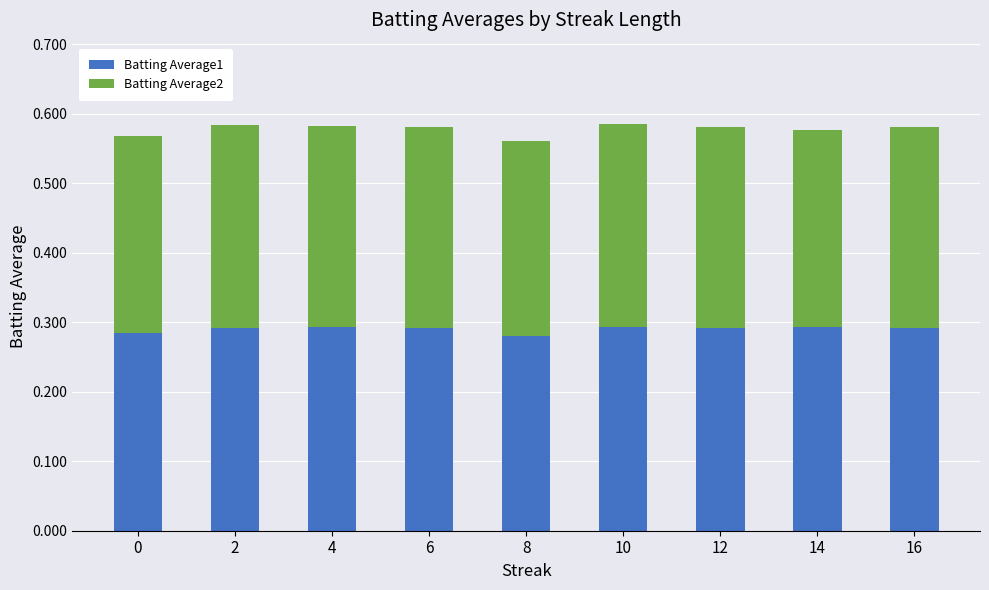

What is the total value across all series at 10?

0.6